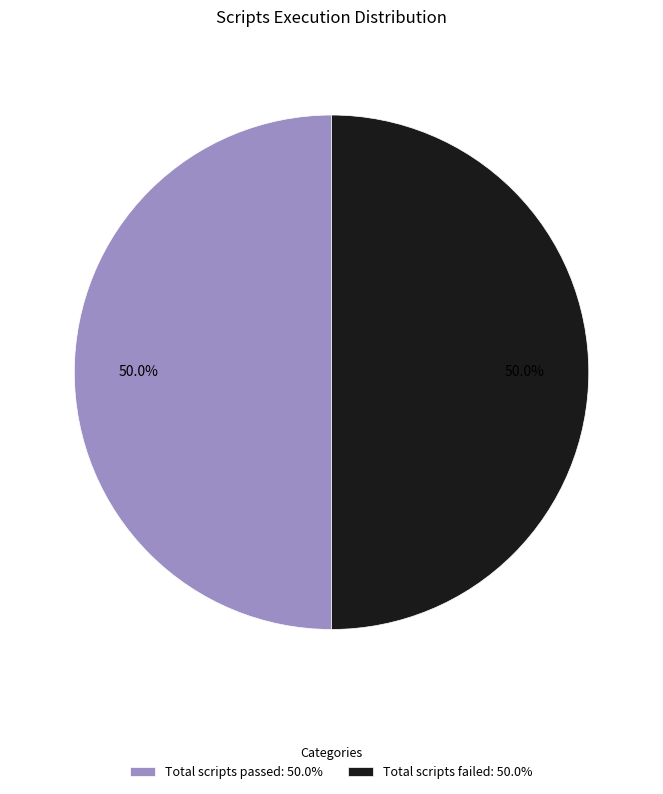

To the nearest percent, what is the average slice percentage?

50%